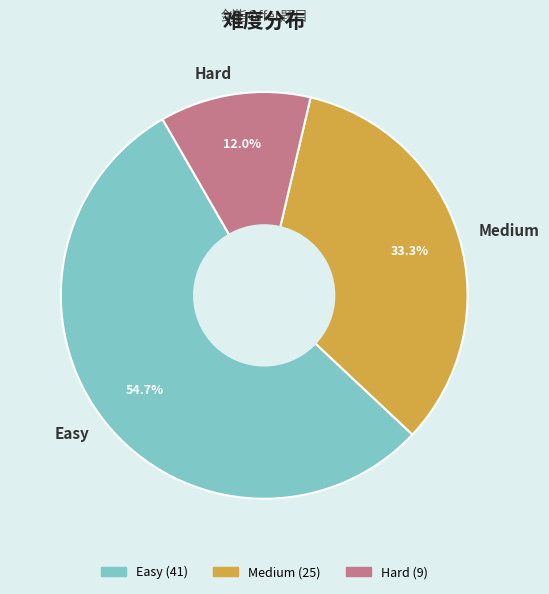

Rank the categories by value from highest to lowest.

Easy, Medium, Hard